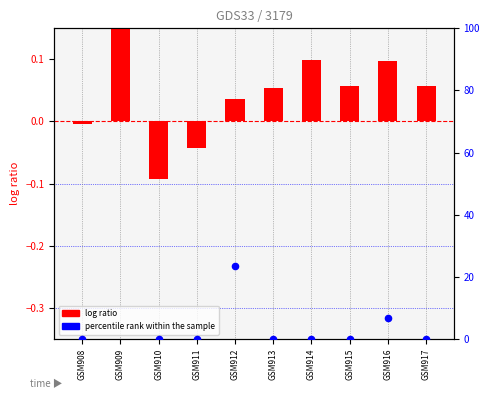

Is the value of percentile rank within the sample at GSM908 greater than the value of log ratio at GSM910?

Yes